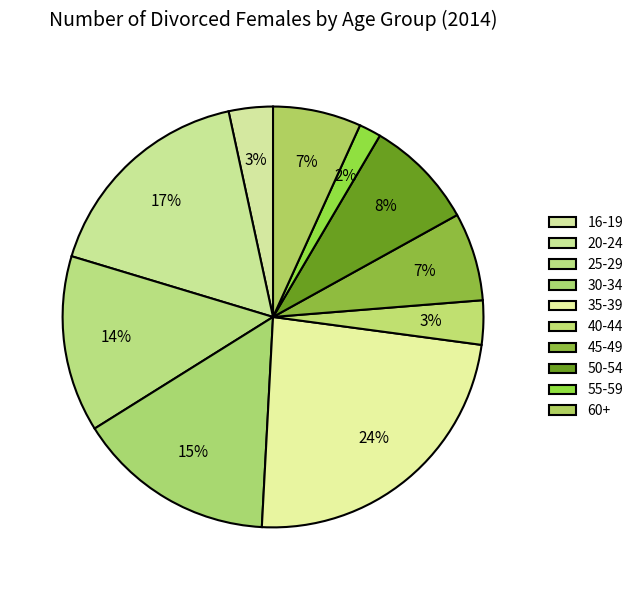

How many segments does this pie chart have?

10